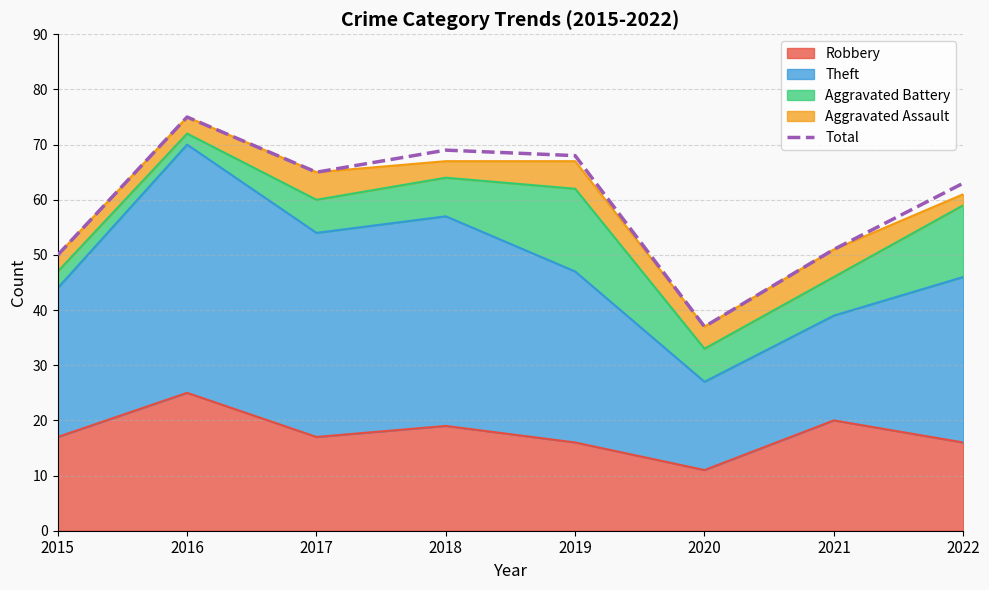

The chart shows a value of 84 at 2015. True or false?

False